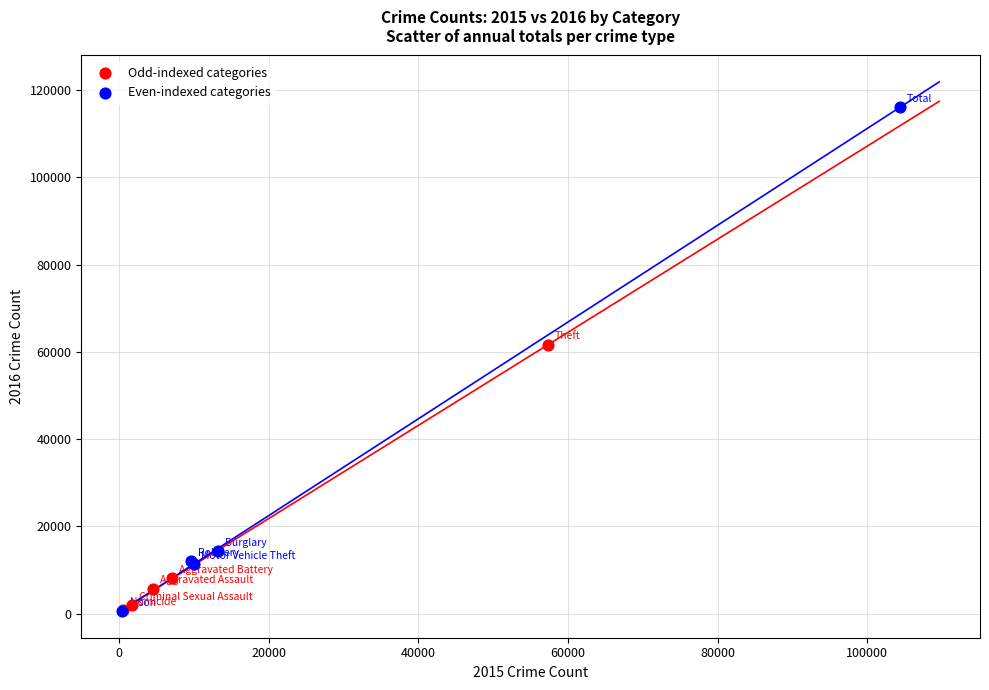

Which series has the widest spread of Y values?

Even-indexed categories